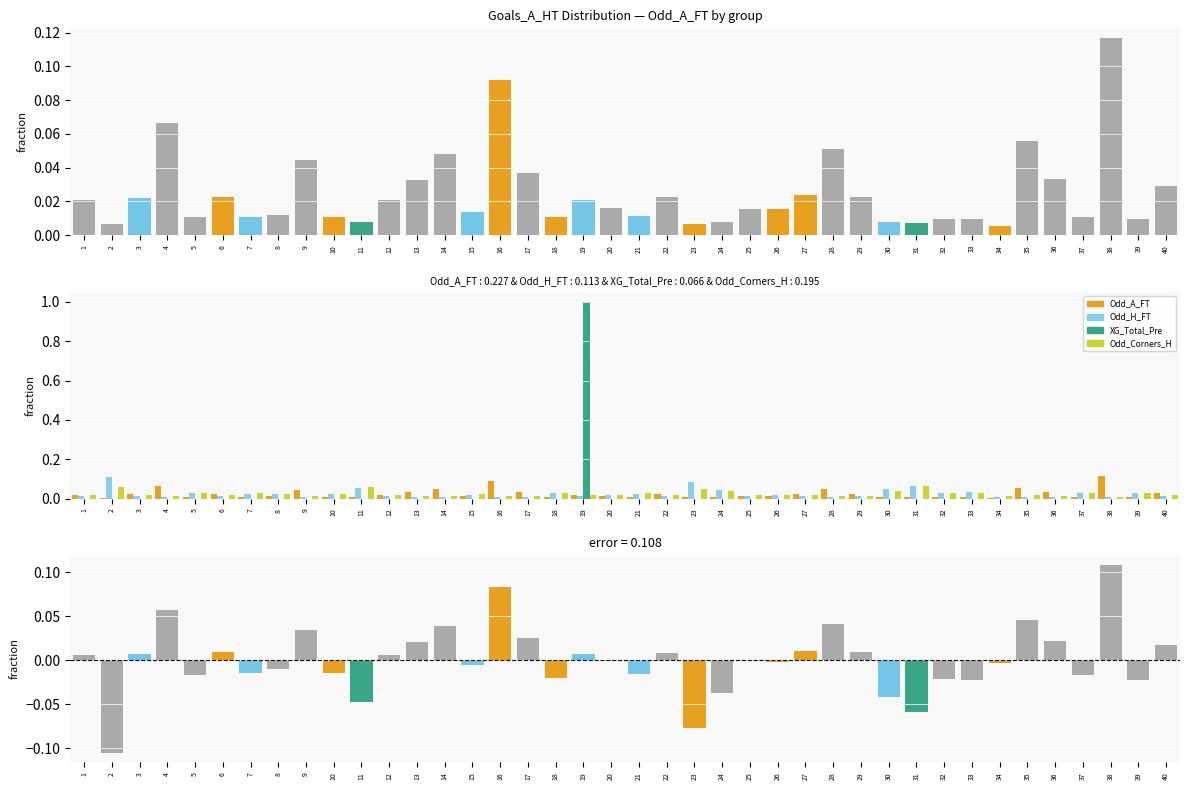

What is the highest value of the Odd_A_FT series?

0.1